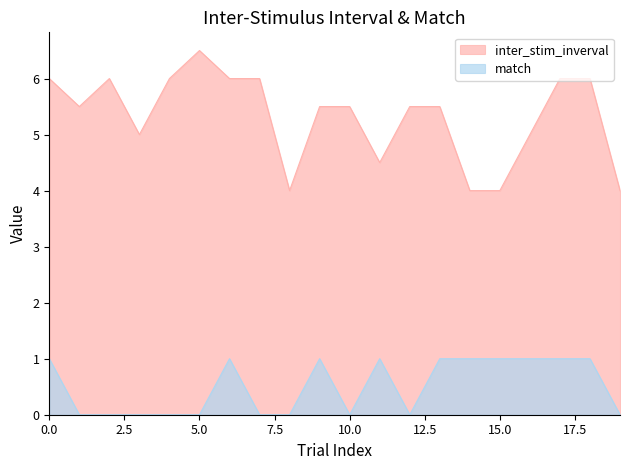

What is the difference between the highest and lowest values at 10.0?

5.5